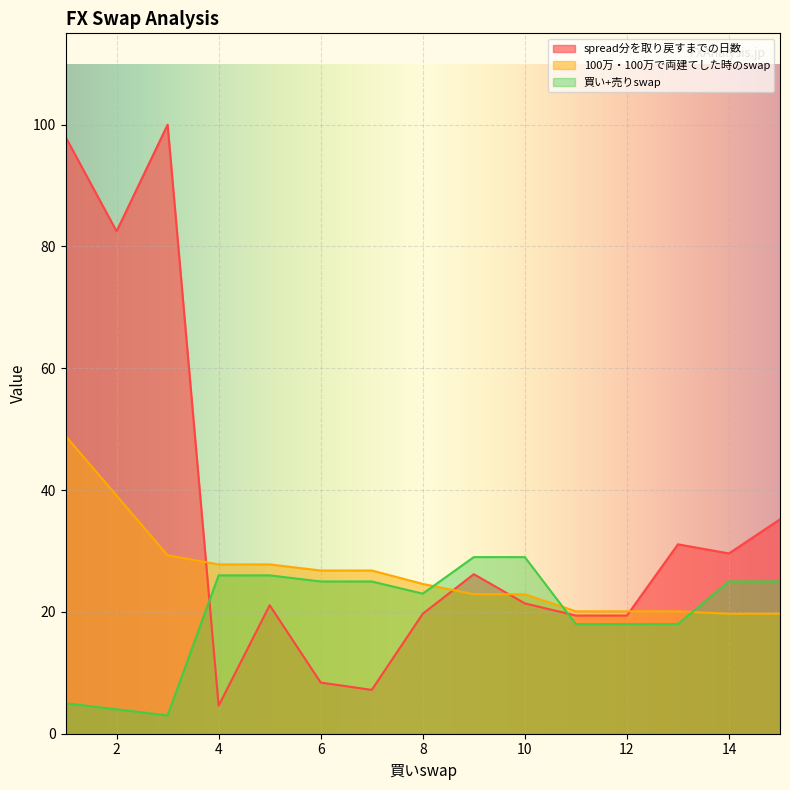

Reading right to left, extract all data points from this chart.

spread分を取り戻すまでの日数: 35.2	29.6	31.1	19.4	19.4	21.4	26.2	19.7	7.2	8.4	21.1	4.6	100.0	82.5	98.0
100万・100万で両建てした時のswap: 19.7	19.7	20.1	20.1	20.1	22.9	22.9	24.6	26.8	26.8	27.8	27.8	29.3	39.1	48.9
買い+売りswap: 25.0	25.0	18.0	18.0	18.0	29.0	29.0	23.0	25.0	25.0	26.0	26.0	3.0	4.0	5.0